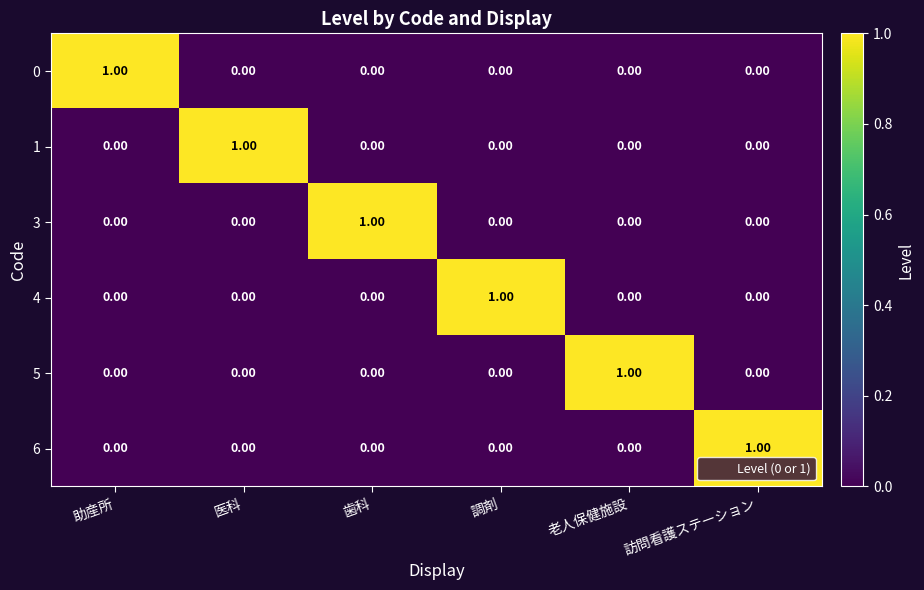

Which category has the highest value in the 1 series?

医科